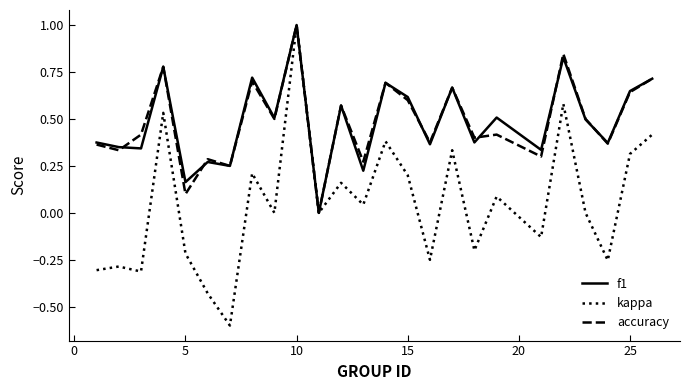

Which series has the largest range (max minus min)?

kappa